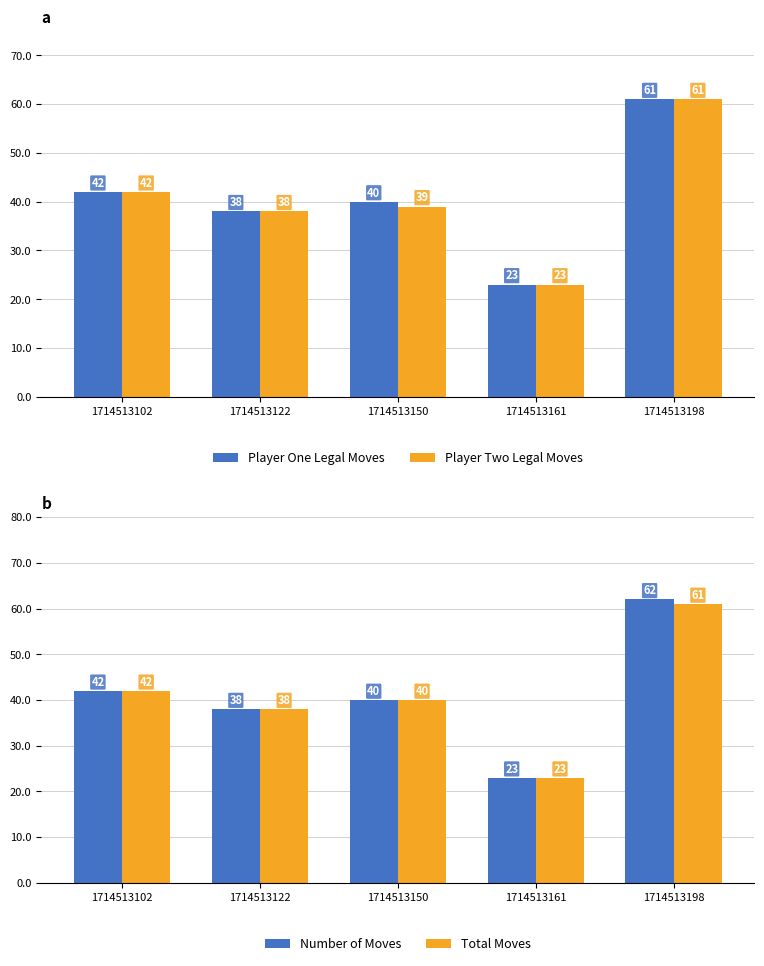

Reading left to right, extract all data points from this chart.

Player One Legal Moves: 1714513102=42	1714513122=38	1714513150=40	1714513161=23	1714513198=61
Player Two Legal Moves: 1714513102=42	1714513122=38	1714513150=39	1714513161=23	1714513198=61
Number of Moves: 1714513102=42	1714513122=38	1714513150=40	1714513161=23	1714513198=62
Total Moves: 1714513102=42	1714513122=38	1714513150=40	1714513161=23	1714513198=61